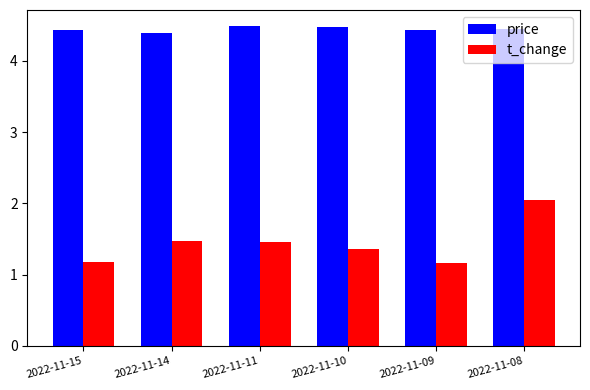

The value of price at 2022-11-08 is 4.5. True or false?

True